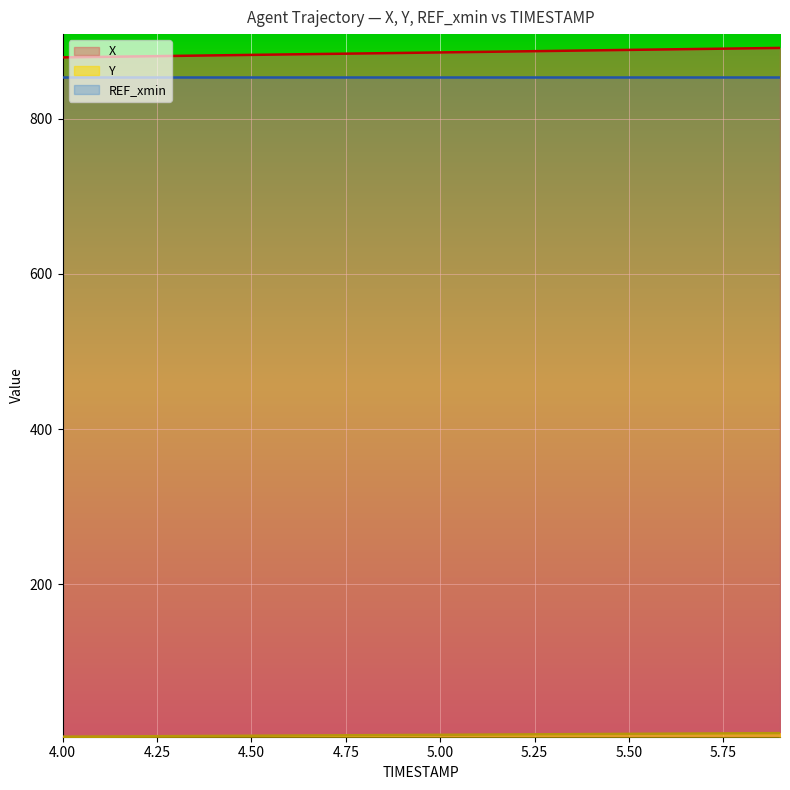

True or false: X and REF_xmin cross at least once.

False